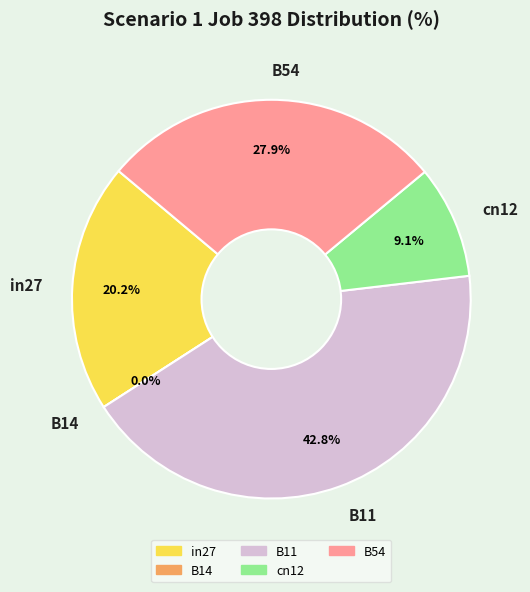

Is it true that B14 is 0% of the pie?

True